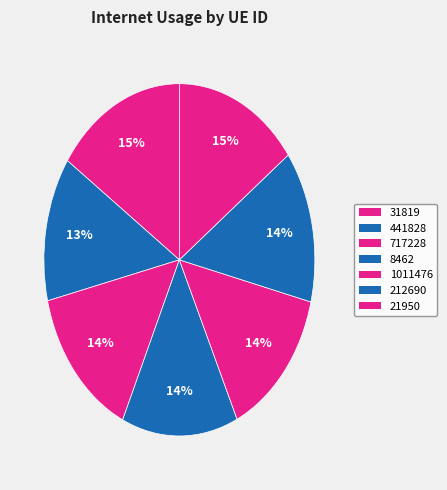

What portion of the pie excludes 441828?

86.7%